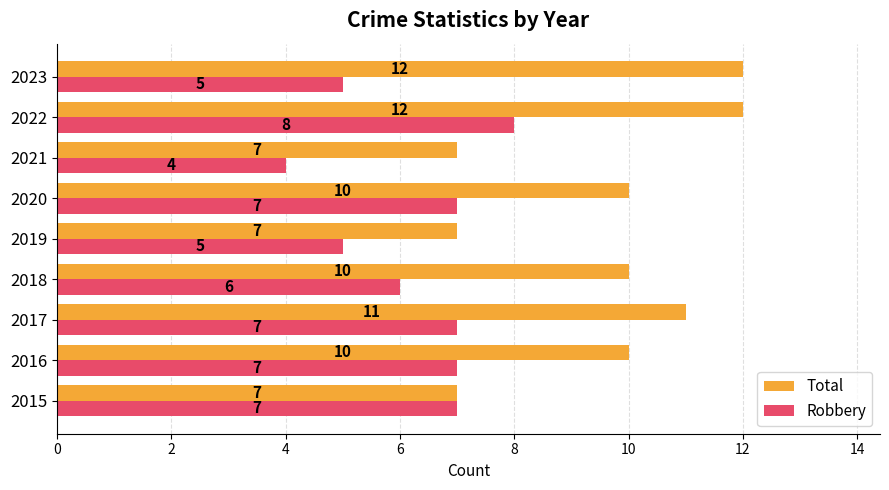

What is the sum of the Total values at 2018 and 2017?

21